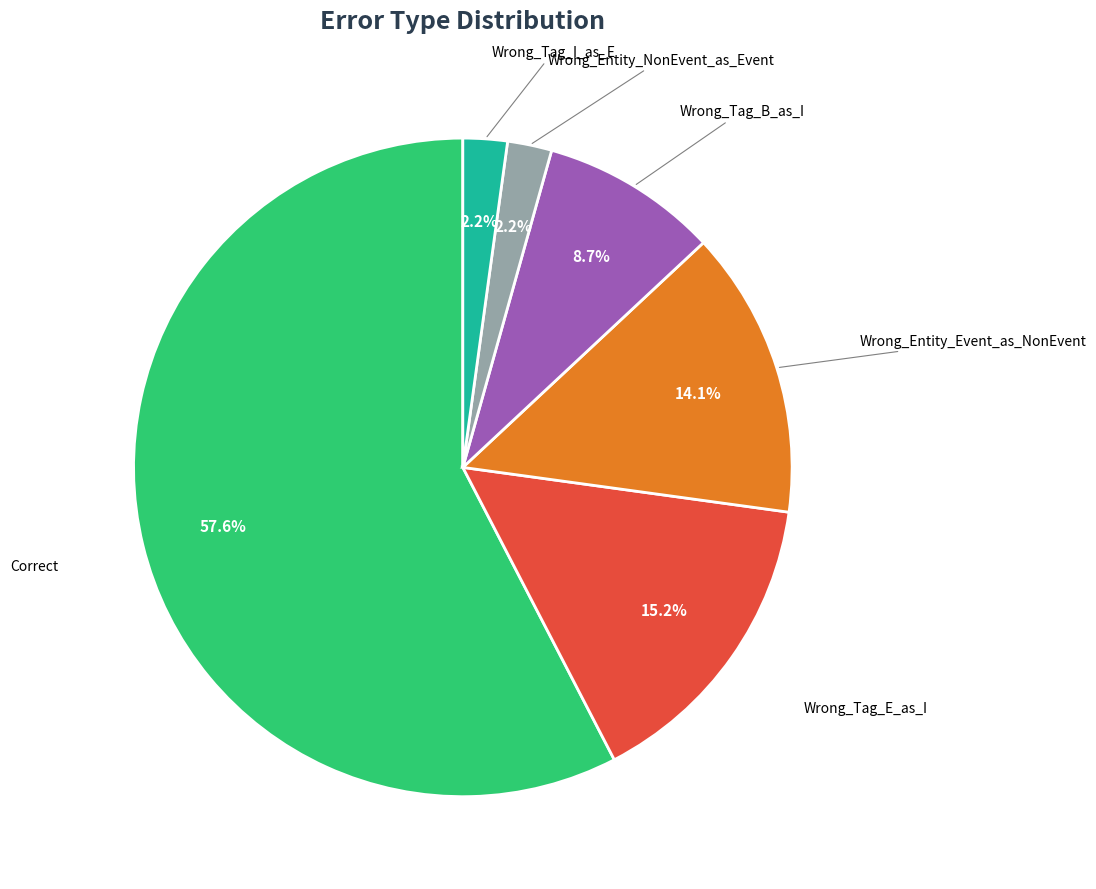

Is there a majority slice in this chart?

Yes